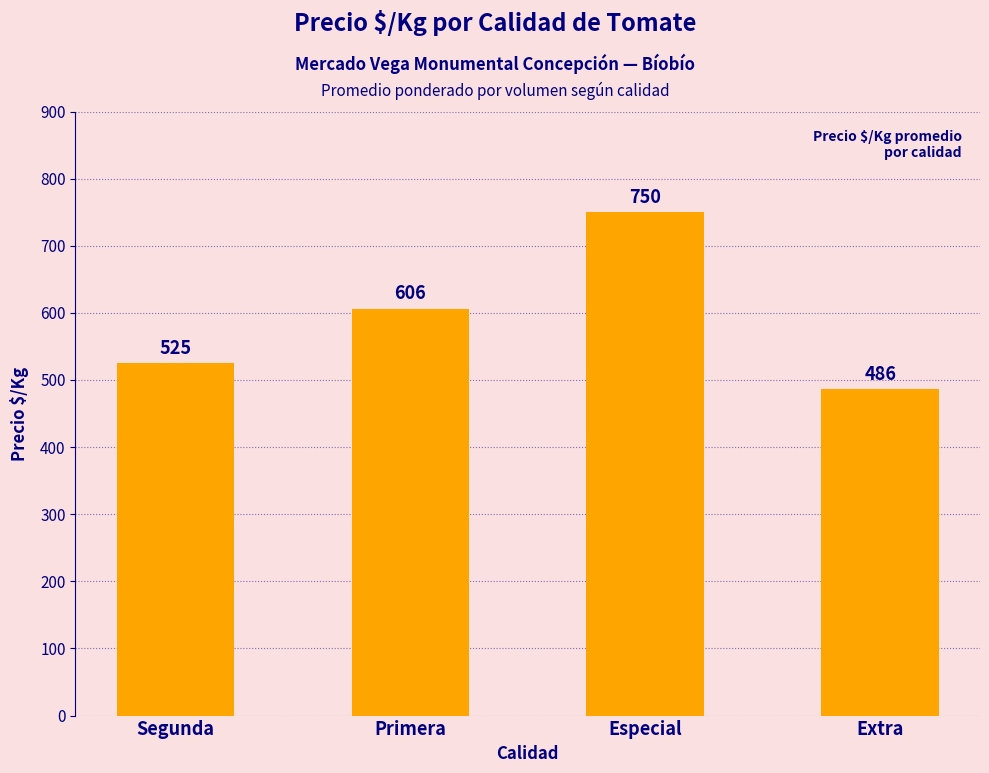

What is the difference between the maximum and minimum values?

264